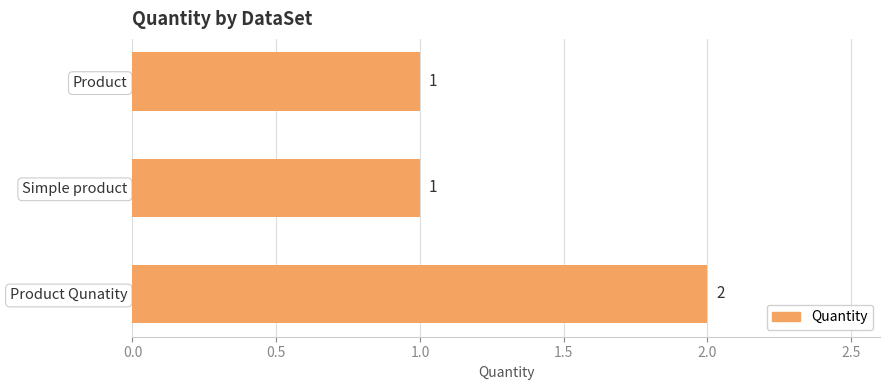

How many values are between 1 and 2?

3